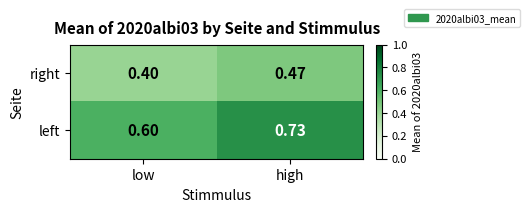

Which label corresponds to the smallest value in the chart?

low